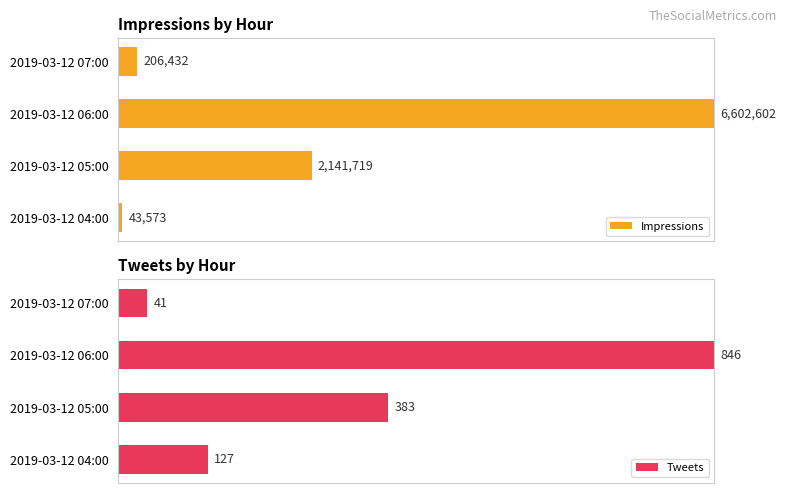

List the series in order of their peak value, highest first.

Impressions, Tweets